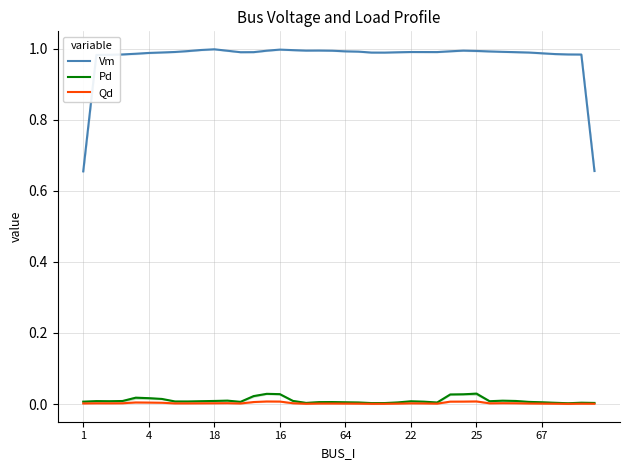

How many lines are shown in the chart?

3